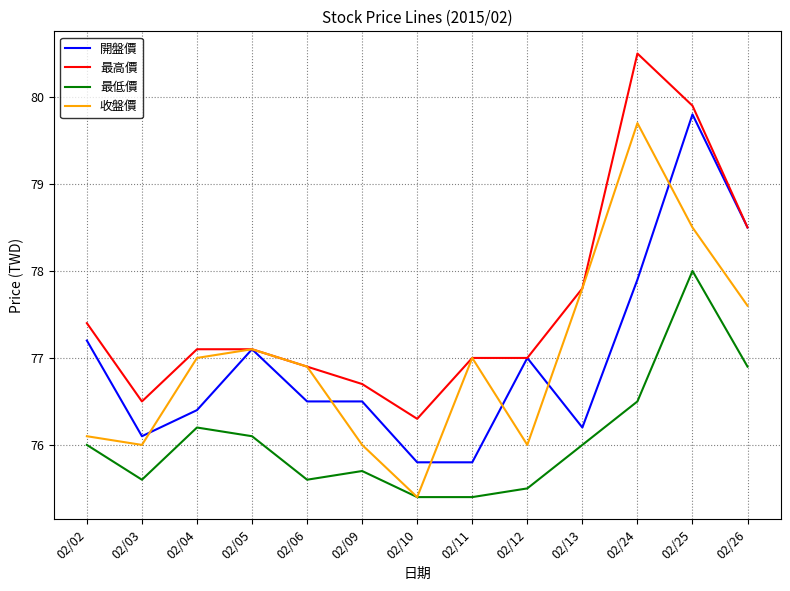

Which category has the highest value in the 開盤價 series?

02/25